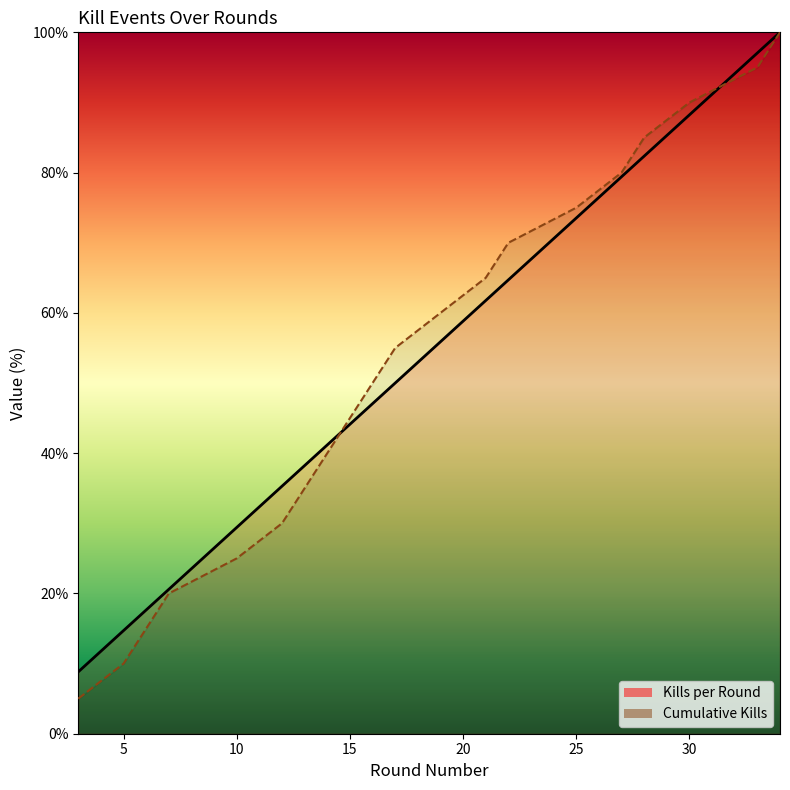

Rank the series by their maximum value, from highest to lowest.

Kills per Round, Cumulative Kills